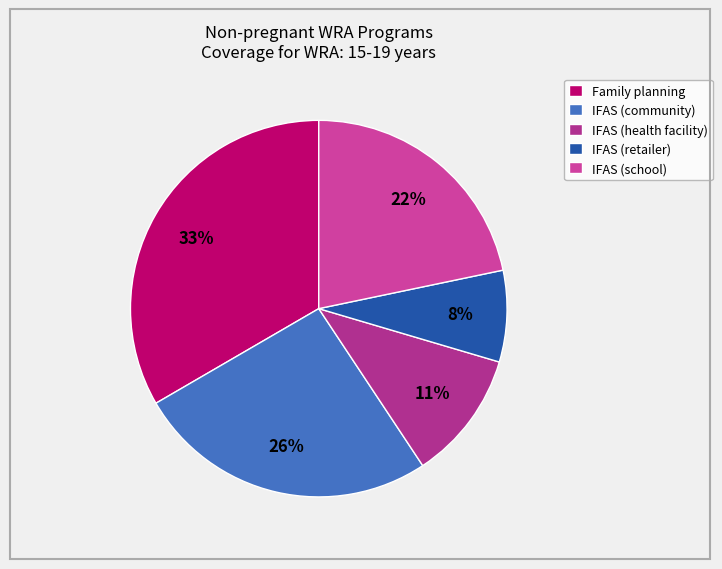

What percentage is the IFAS (community) slice, to the nearest percent?

26%